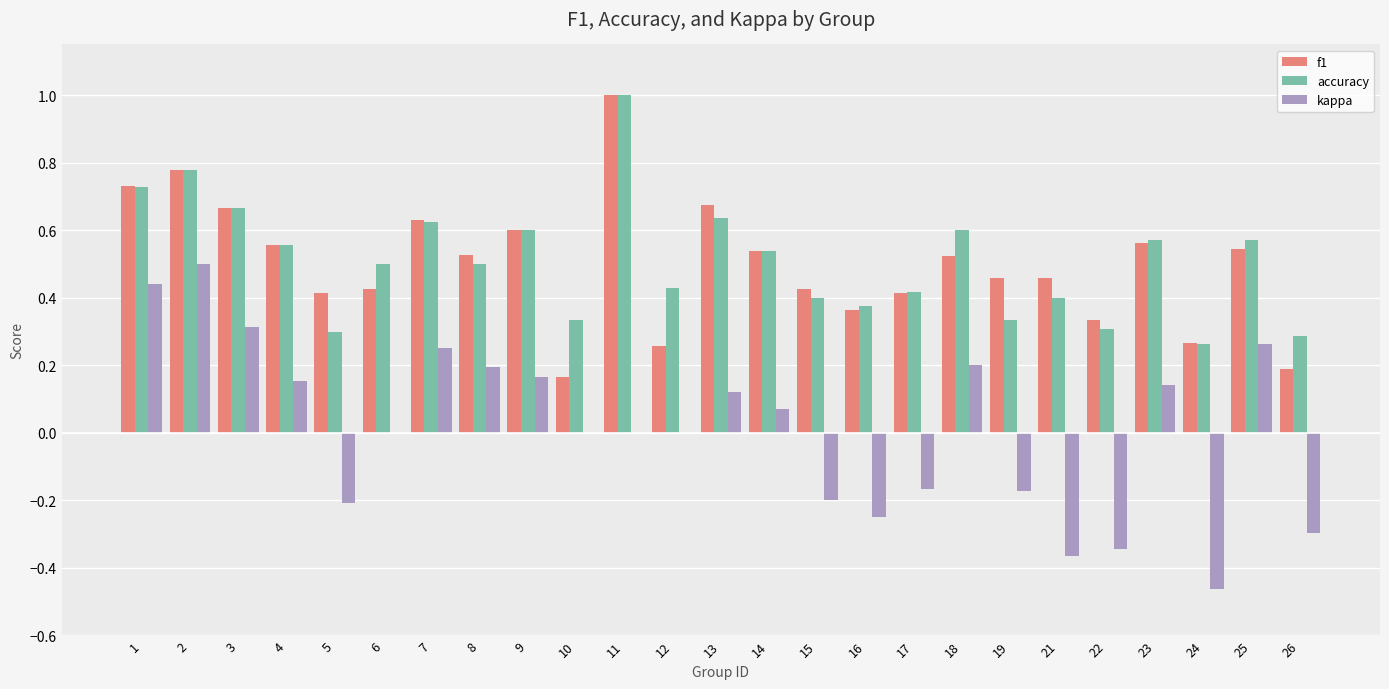

Is the value of kappa at 25 greater than the value of accuracy at 19?

No